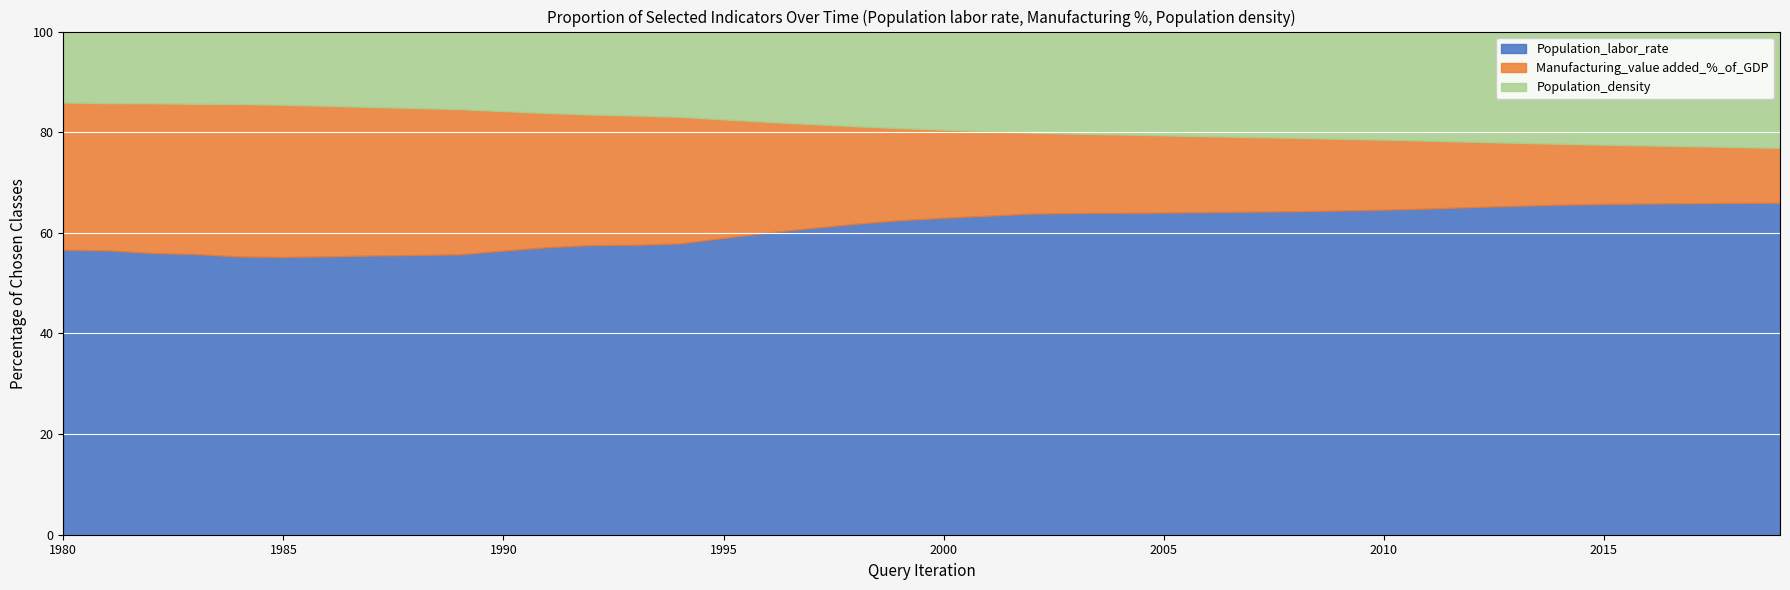

What is the highest value of the Population_labor_rate series?

66.0